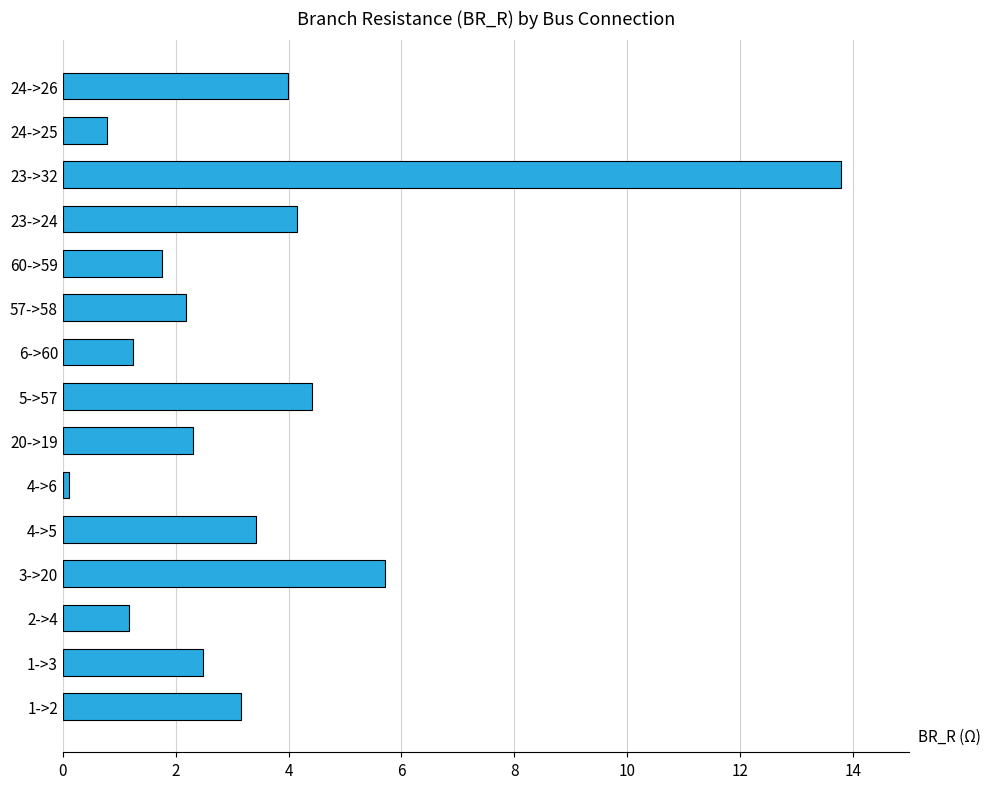

At which label is the value closest to 6?

3->20